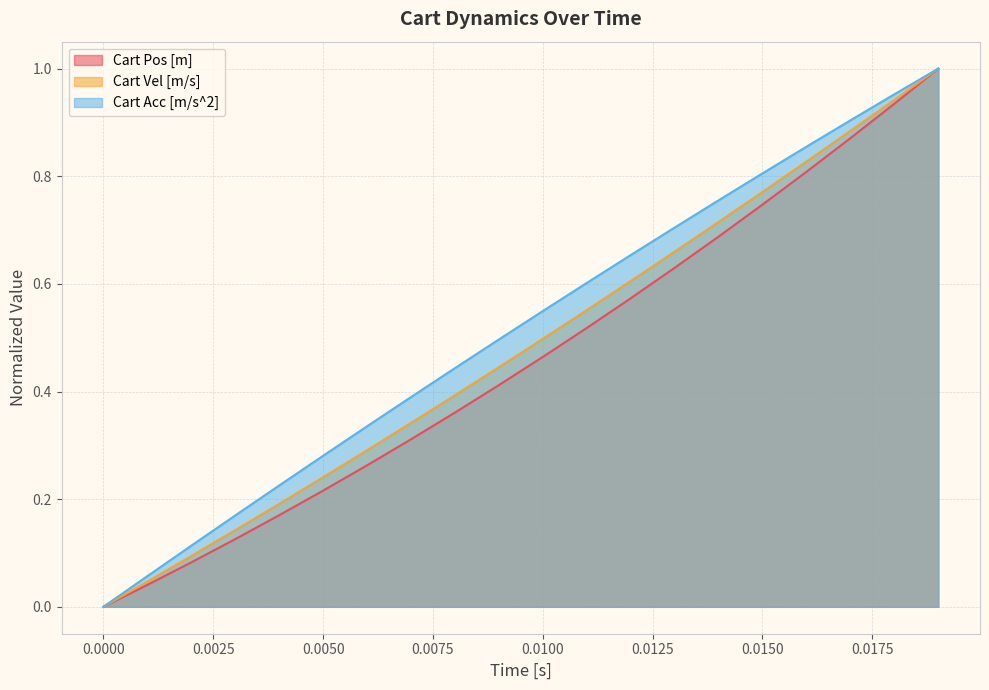

The Cart Pos [m] series shows 0.2 at 0.0050. True or false?

False